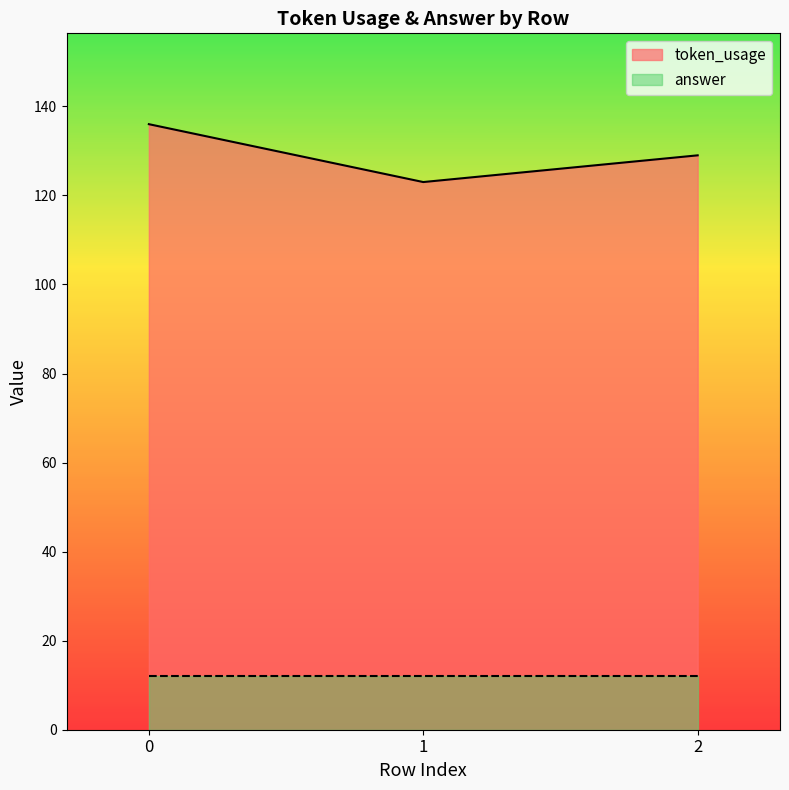

What is the average value of the token_usage series?

129